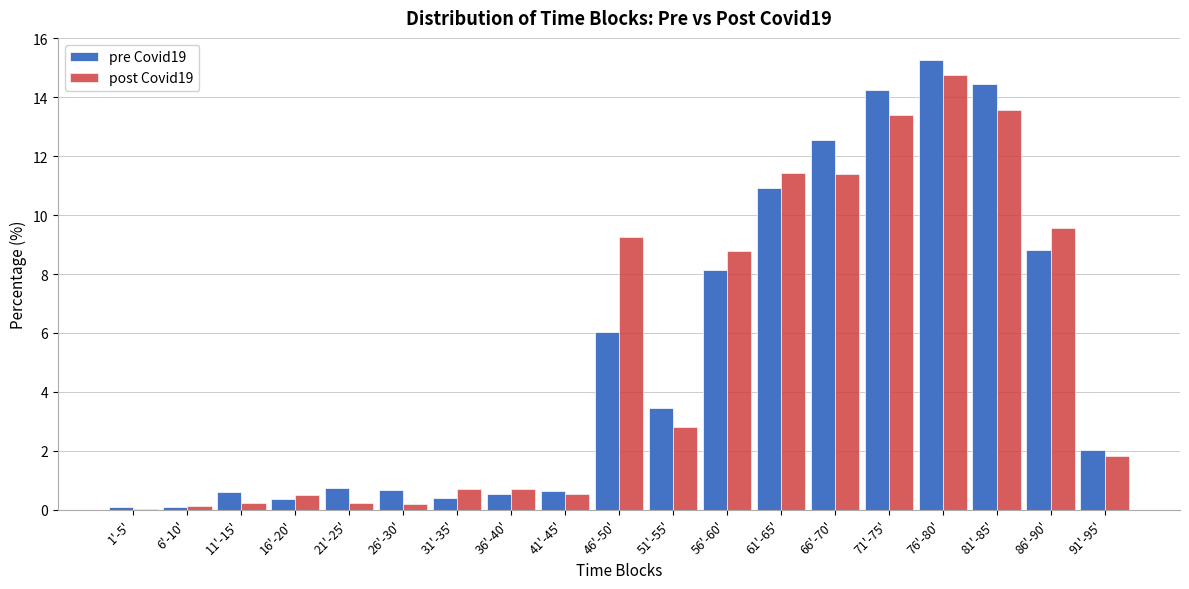

True or false: post Covid19 has a value of 14.1 at 56'-60'.

False